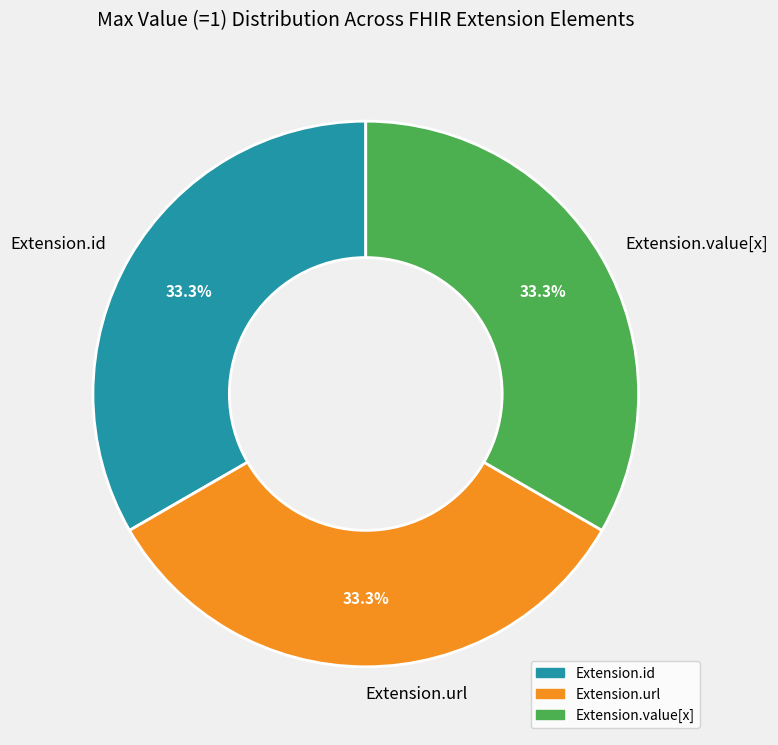

Approximately how many times larger is the value at Extension.value[x] compared to Extension.id?

1.0